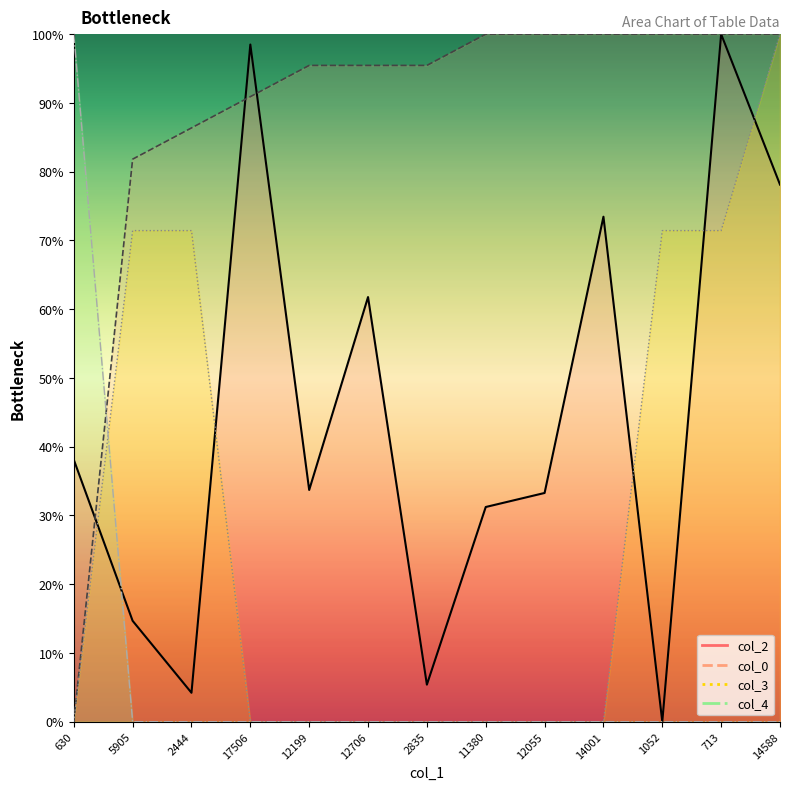

True or false: col_2 and col_3 intersect in this chart.

True